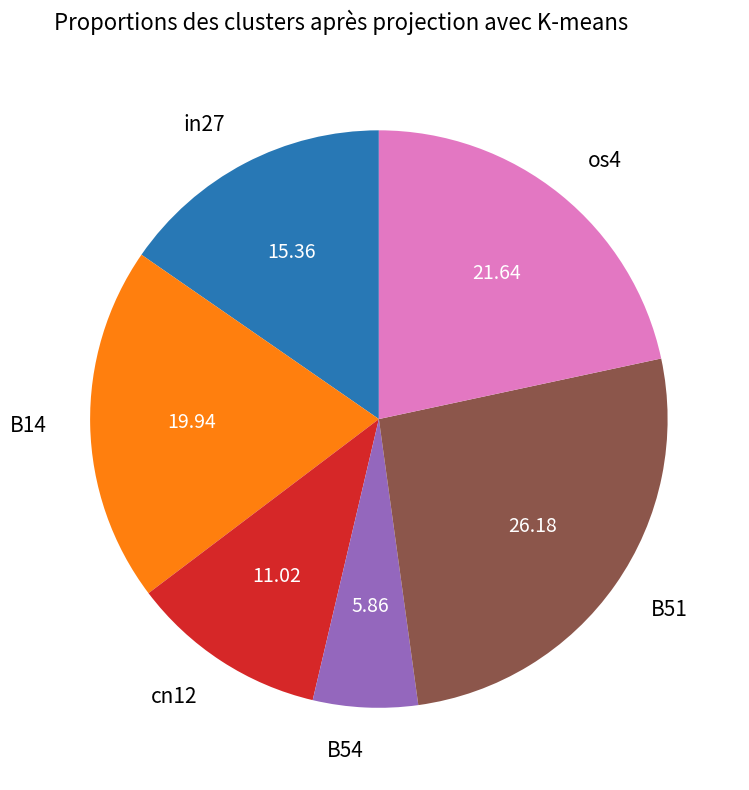

The cn12 slice represents 1% of the pie. True or false?

False